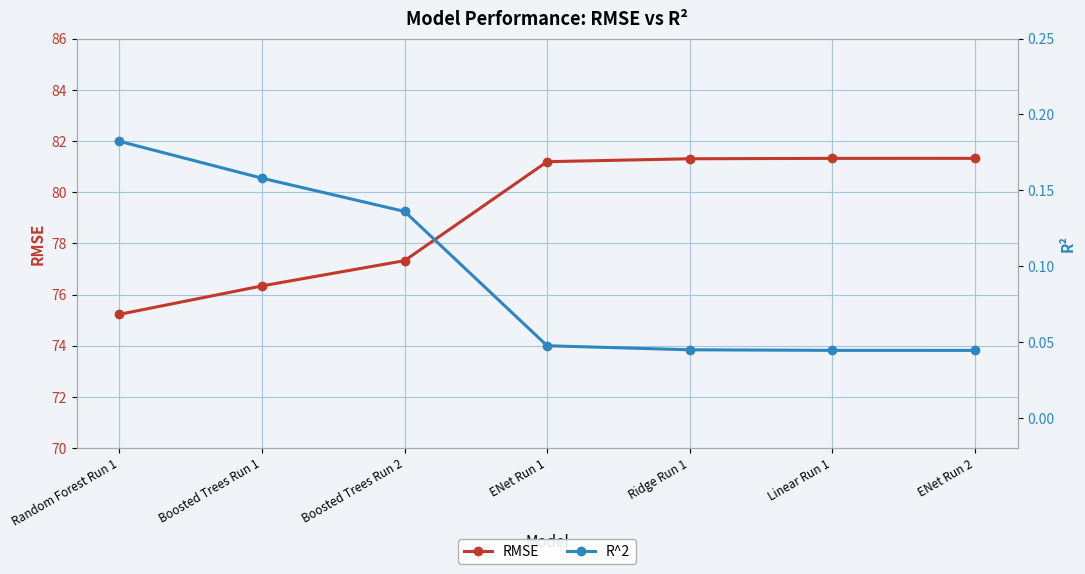

At how many categories does at least one series exceed 73?

7